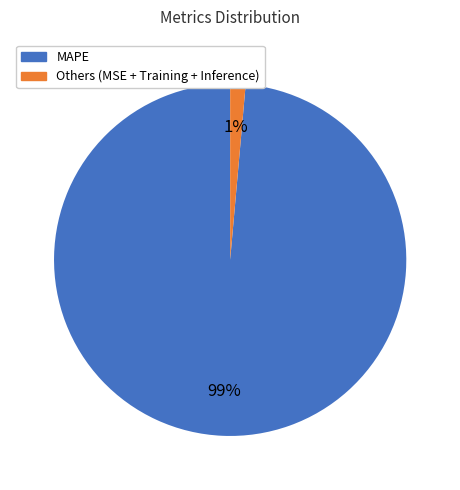

Which has a higher value, MAPE or Others (MSE + Training + Inference)?

MAPE